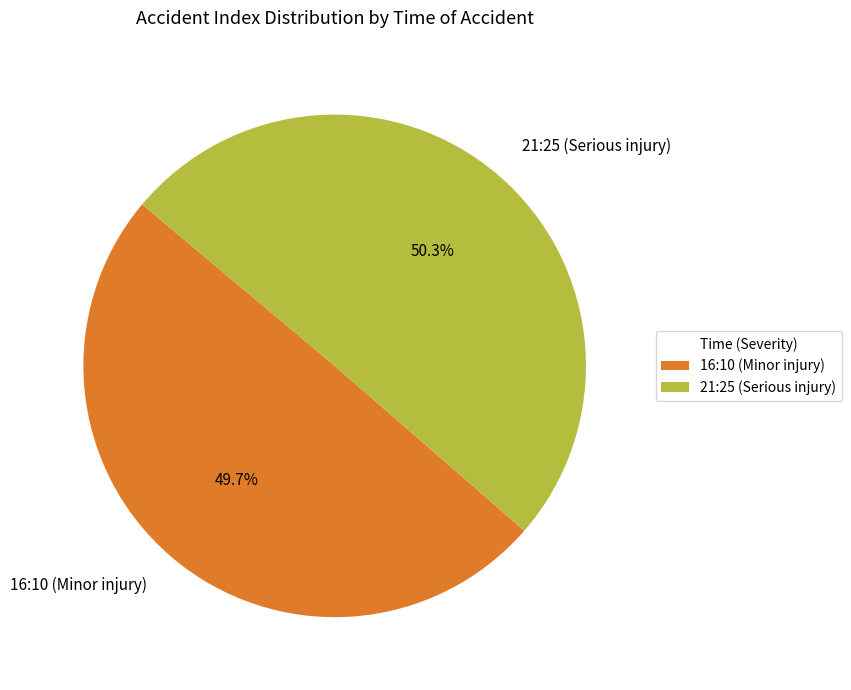

Is there any slice that represents more than half of the pie?

Yes